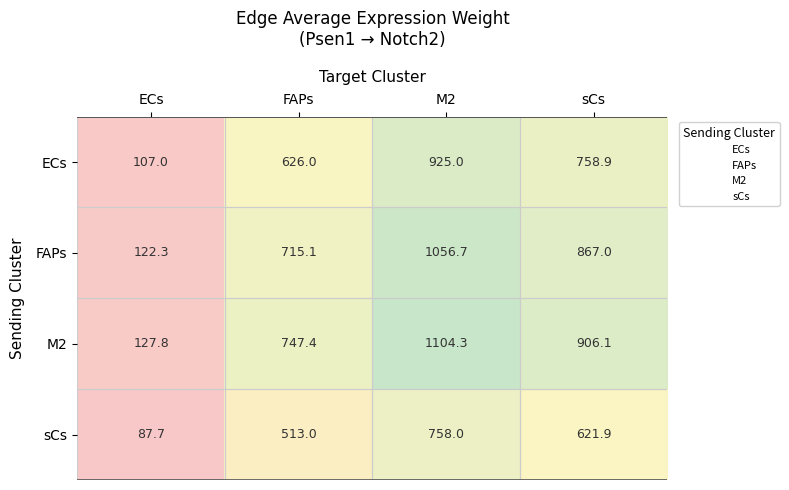

How many categories are shown in the chart?

4